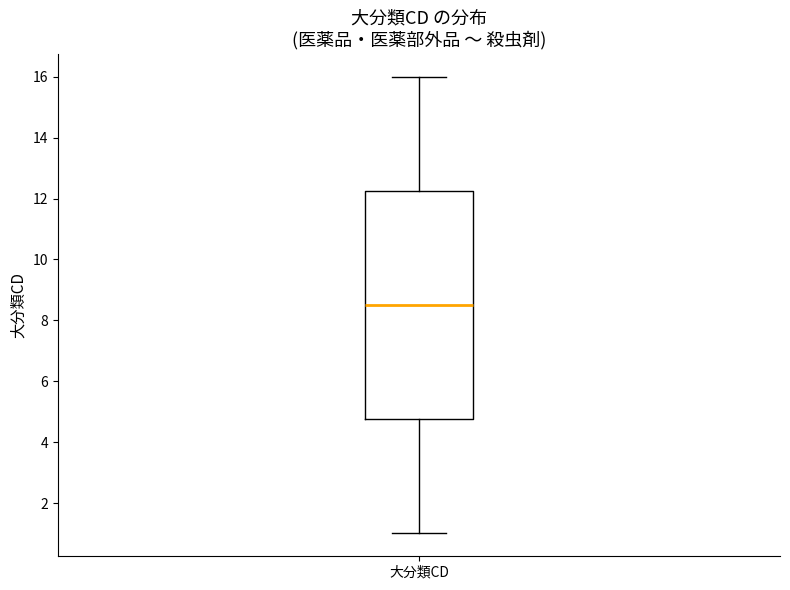

Read this box plot against the y-axis: the position of the median line, the range covered by the box, and the ends of both whiskers. The values are not printed on the chart, so give them approximately, as read against the axis.

median 8.6, box 4.8 to 12.2, whiskers 1.0 to 16.0